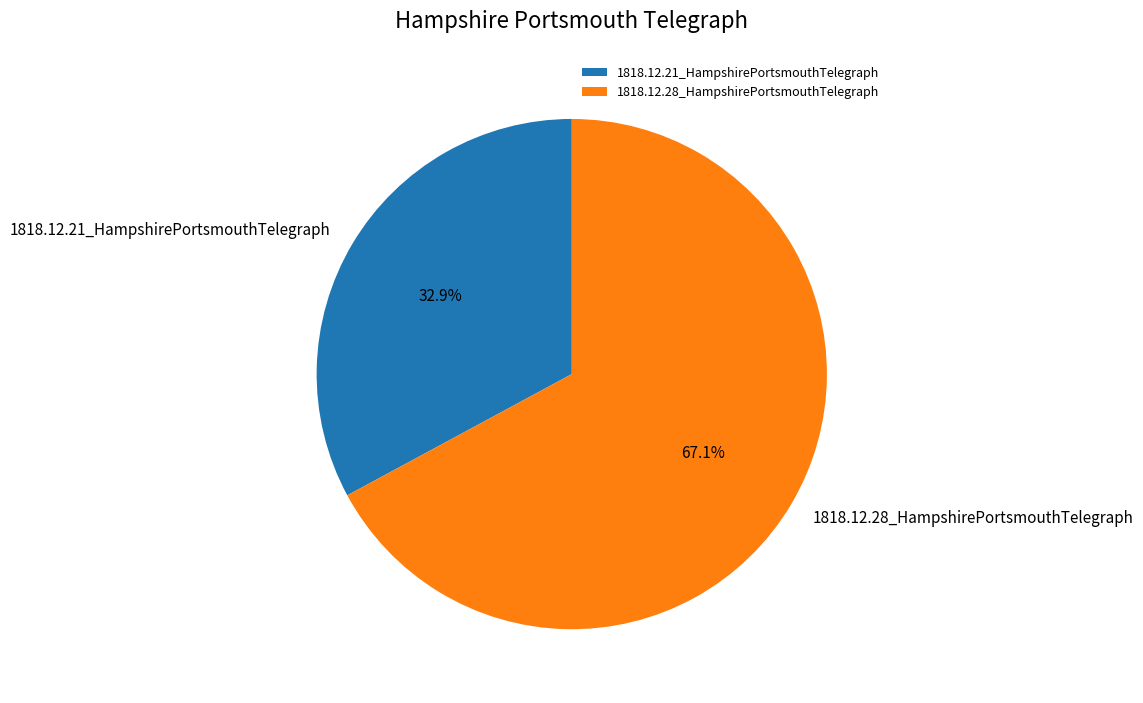

Rank the categories by value from lowest to highest.

1818.12.21_HampshirePortsmouthTelegraph, 1818.12.28_HampshirePortsmouthTelegraph